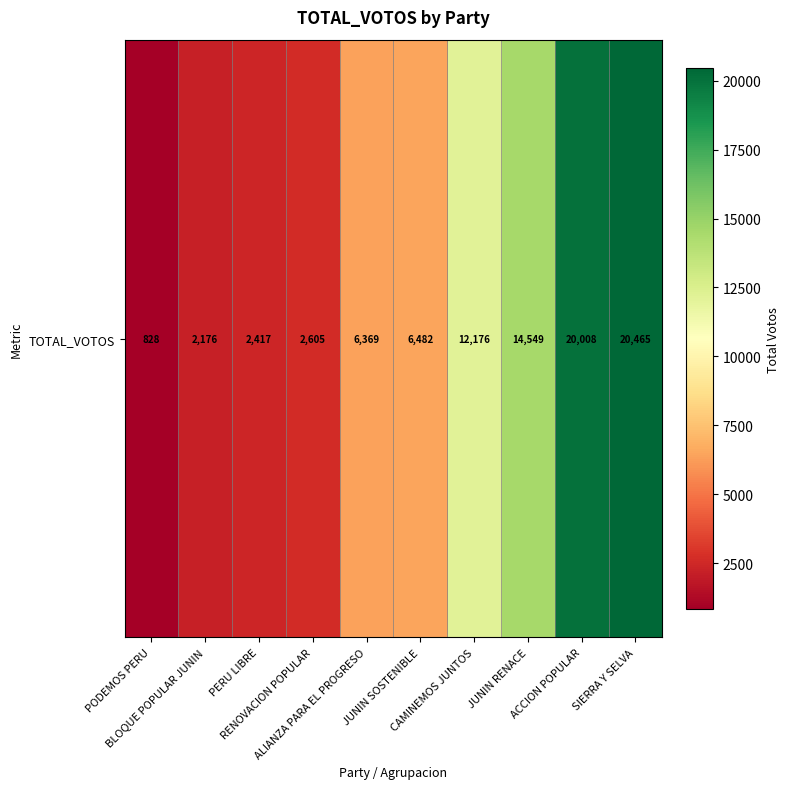

What is the difference between the maximum and minimum values?

19637